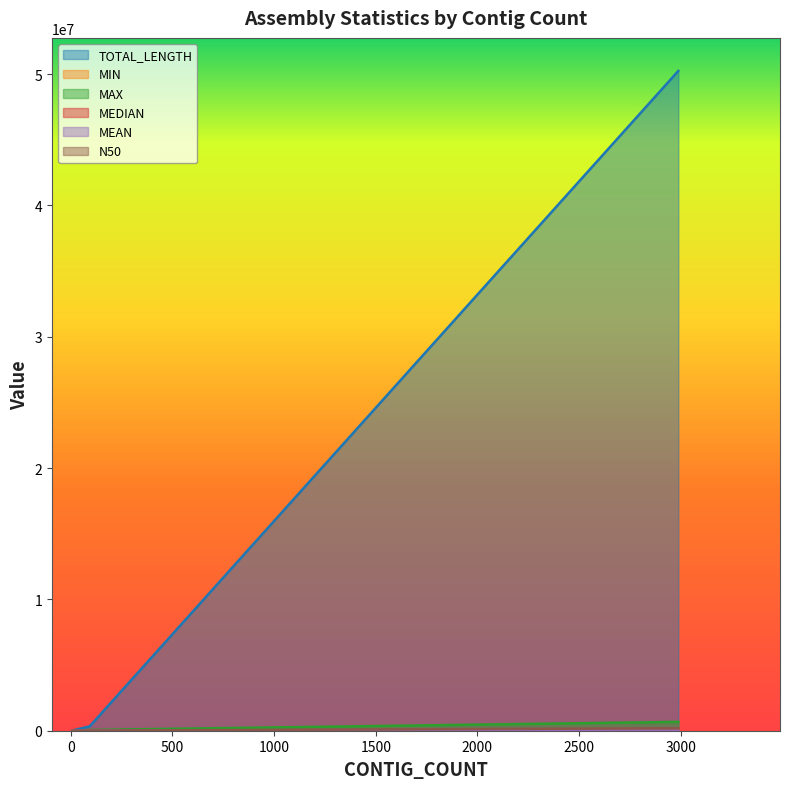

Which series has the largest total across all categories?

TOTAL_LENGTH